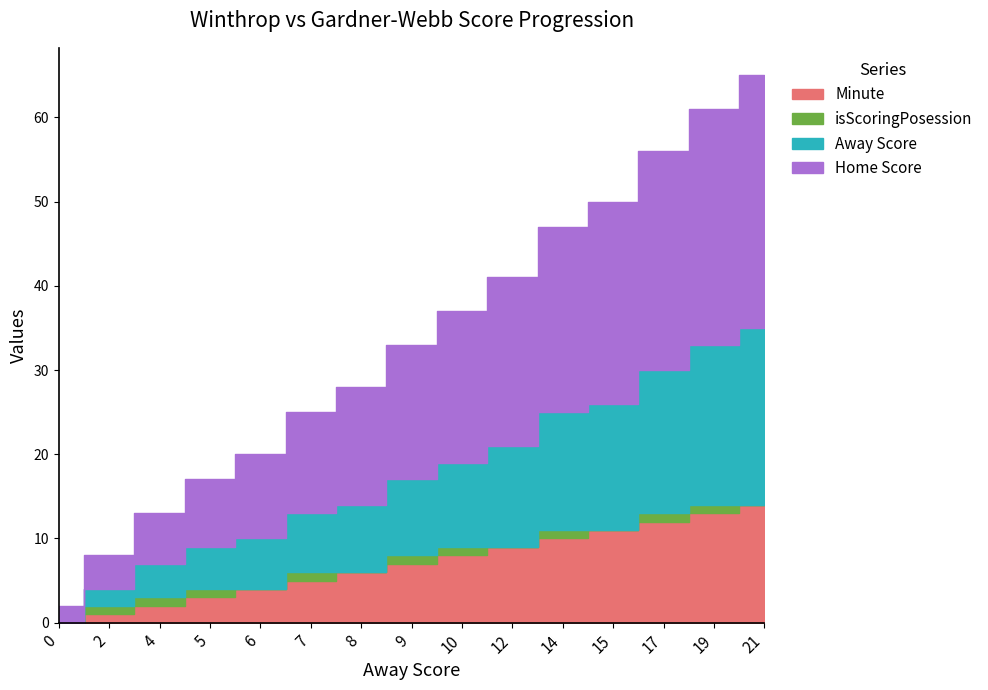

What is the value of the Away Score point at the 9th from the left?

10